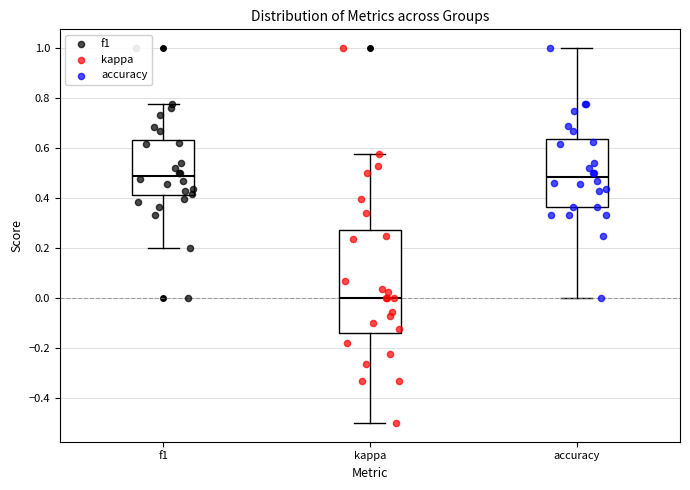

Which box is the tallest, from its lower edge to its upper edge?

kappa